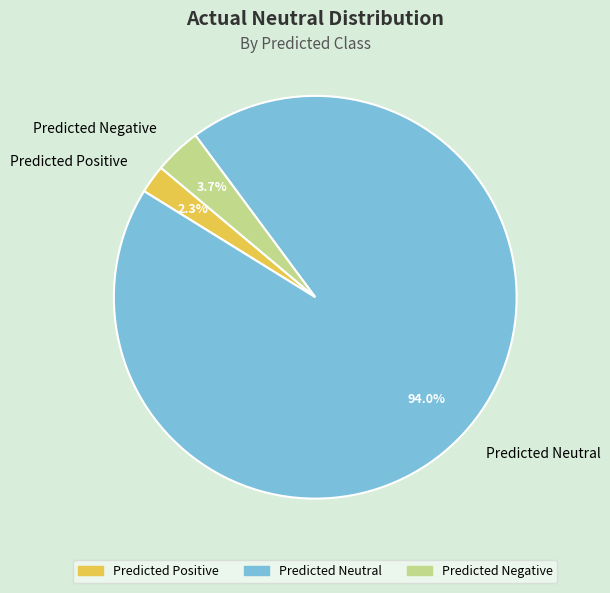

The Predicted Neutral slice represents 94% of the pie. True or false?

True